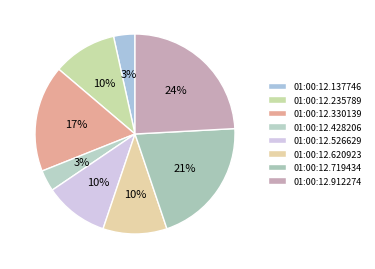

Count the number of slices in the pie.

8